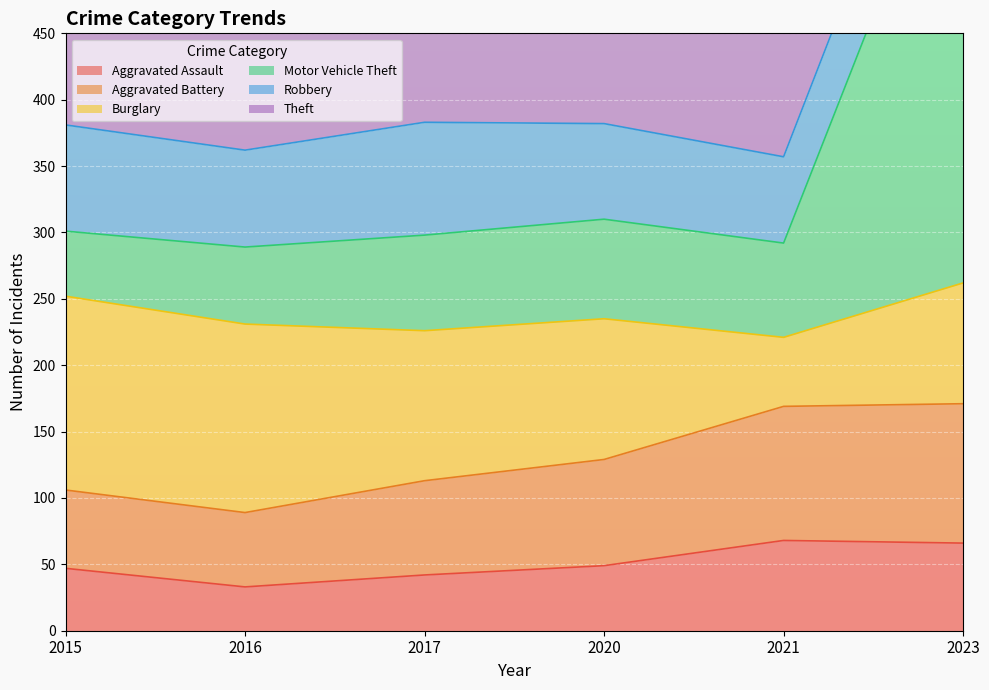

Where is the first local maximum for Motor Vehicle Theft?

2020